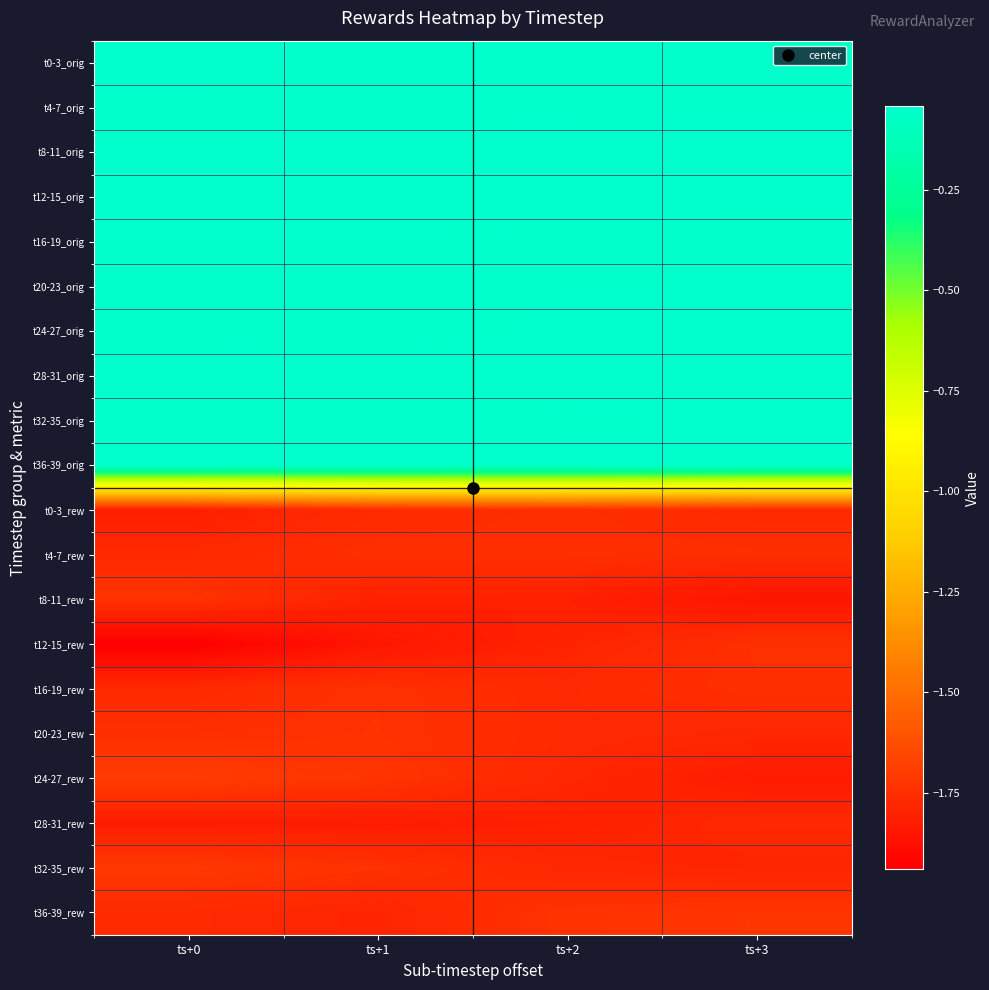

Reading left to right, what are all the values shown in this chart?

t0-3_orig: ts+0=-0.0	ts+1=-0.1	ts+2=-0.1	ts+3=-0.1
t4-7_orig: ts+0=-0.1	ts+1=-0.1	ts+2=-0.1	ts+3=-0.1
t8-11_orig: ts+0=-0.0	ts+1=-0.0	ts+2=-0.0	ts+3=-0.0
t12-15_orig: ts+0=-0.0	ts+1=-0.0	ts+2=-0.0	ts+3=-0.0
t16-19_orig: ts+0=-0.0	ts+1=-0.1	ts+2=-0.1	ts+3=-0.1
t20-23_orig: ts+0=-0.1	ts+1=-0.1	ts+2=-0.0	ts+3=-0.0
t24-27_orig: ts+0=-0.1	ts+1=-0.1	ts+2=-0.0	ts+3=-0.0
t28-31_orig: ts+0=-0.0	ts+1=-0.0	ts+2=-0.0	ts+3=-0.0
t32-35_orig: ts+0=-0.1	ts+1=-0.1	ts+2=-0.1	ts+3=-0.0
t36-39_orig: ts+0=-0.0	ts+1=-0.0	ts+2=-0.0	ts+3=-0.1
t0-3_rew: ts+0=-1.8	ts+1=-1.8	ts+2=-1.8	ts+3=-1.8
t4-7_rew: ts+0=-1.8	ts+1=-1.7	ts+2=-1.7	ts+3=-1.8
t8-11_rew: ts+0=-1.7	ts+1=-1.8	ts+2=-1.8	ts+3=-1.9
t12-15_rew: ts+0=-1.9	ts+1=-1.8	ts+2=-1.8	ts+3=-1.7
t16-19_rew: ts+0=-1.8	ts+1=-1.7	ts+2=-1.8	ts+3=-1.7
t20-23_rew: ts+0=-1.7	ts+1=-1.7	ts+2=-1.8	ts+3=-1.8
t24-27_rew: ts+0=-1.7	ts+1=-1.7	ts+2=-1.8	ts+3=-1.8
t28-31_rew: ts+0=-1.8	ts+1=-1.8	ts+2=-1.8	ts+3=-1.8
t32-35_rew: ts+0=-1.7	ts+1=-1.7	ts+2=-1.8	ts+3=-1.8
t36-39_rew: ts+0=-1.8	ts+1=-1.8	ts+2=-1.7	ts+3=-1.7